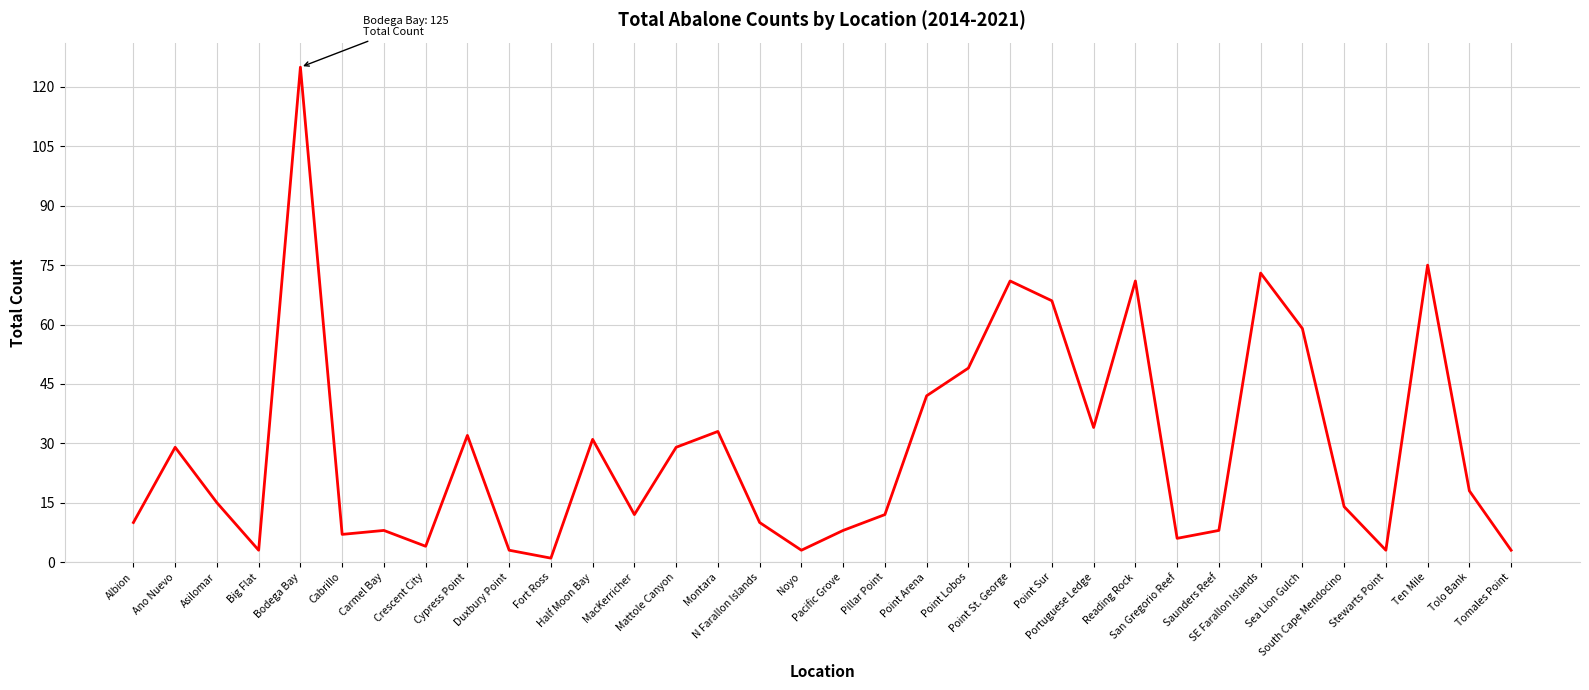

Reading left to right, what are all the values shown in this chart?

10	29	15	3	125	7	8	4	32	3	1	31	12	29	33	10	3	8	12	42	49	71	66	34	71	6	8	73	59	14	3	75	18	3